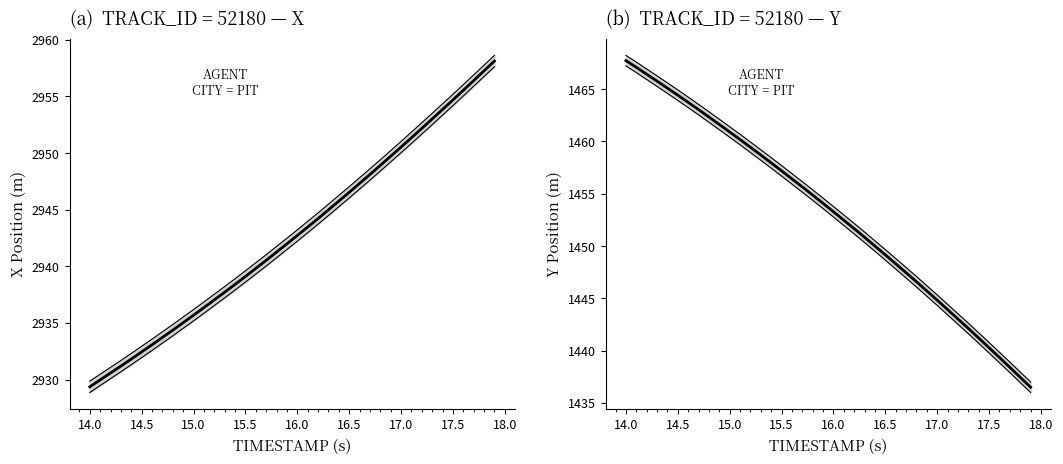

What is the maximum value shown in the chart?

2958.1